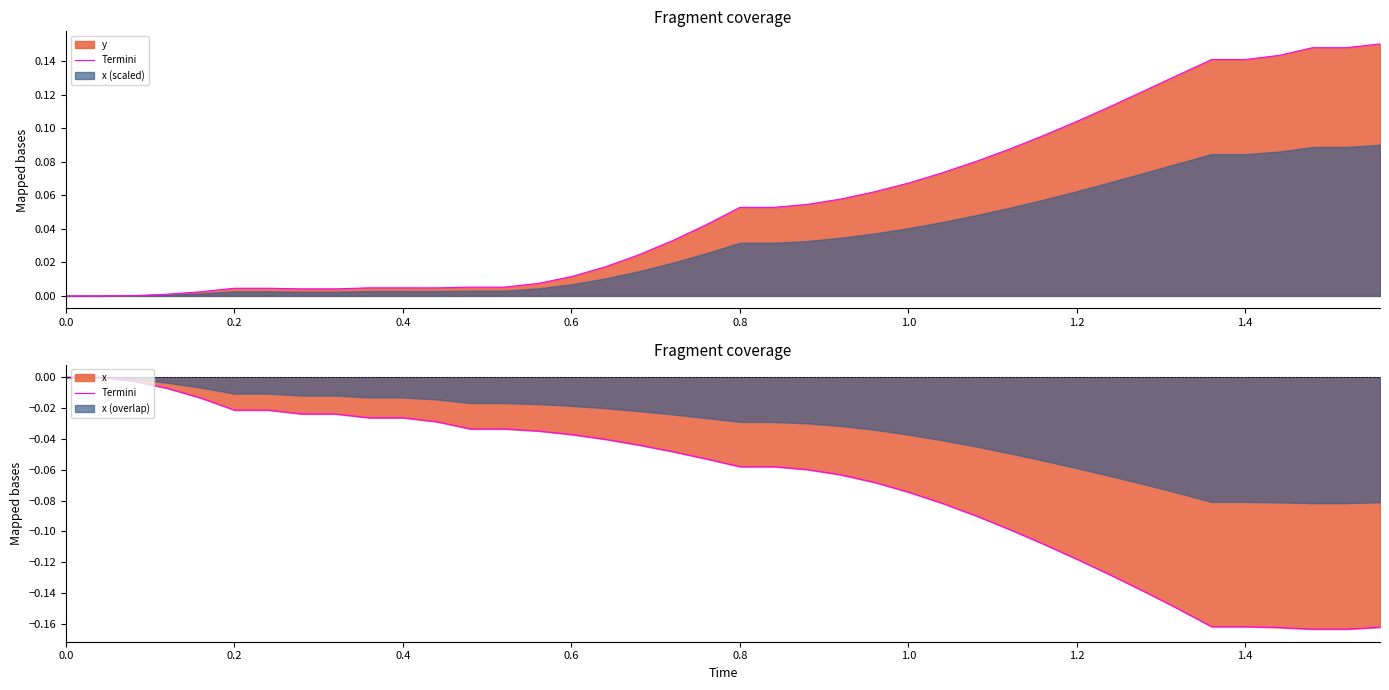

How many data points are less than 0?

38